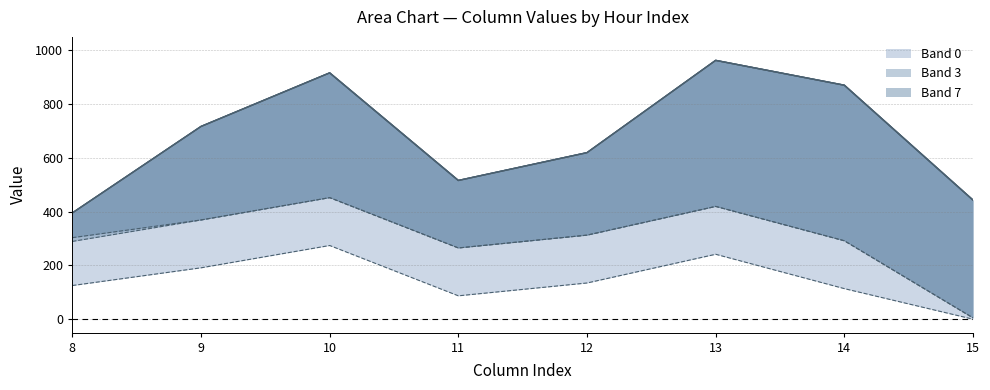

What is the maximum value for col_8?

395.3